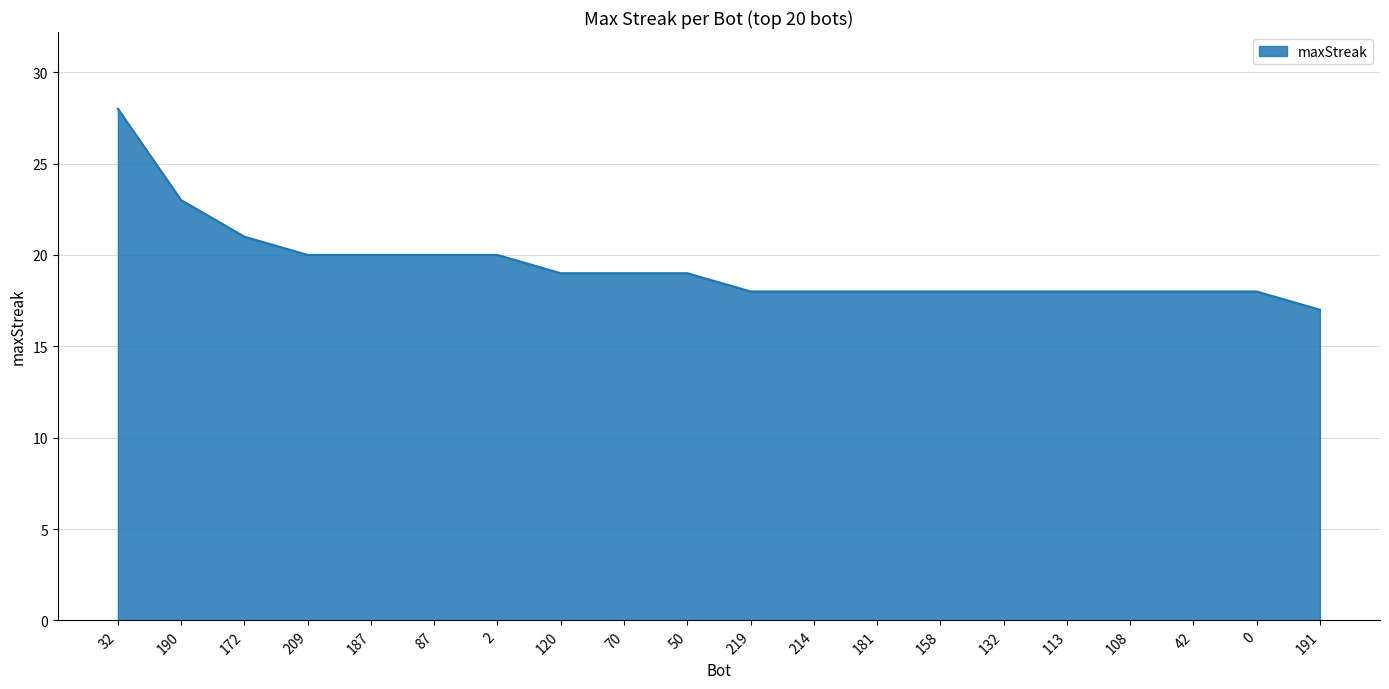

What is the average value?

19